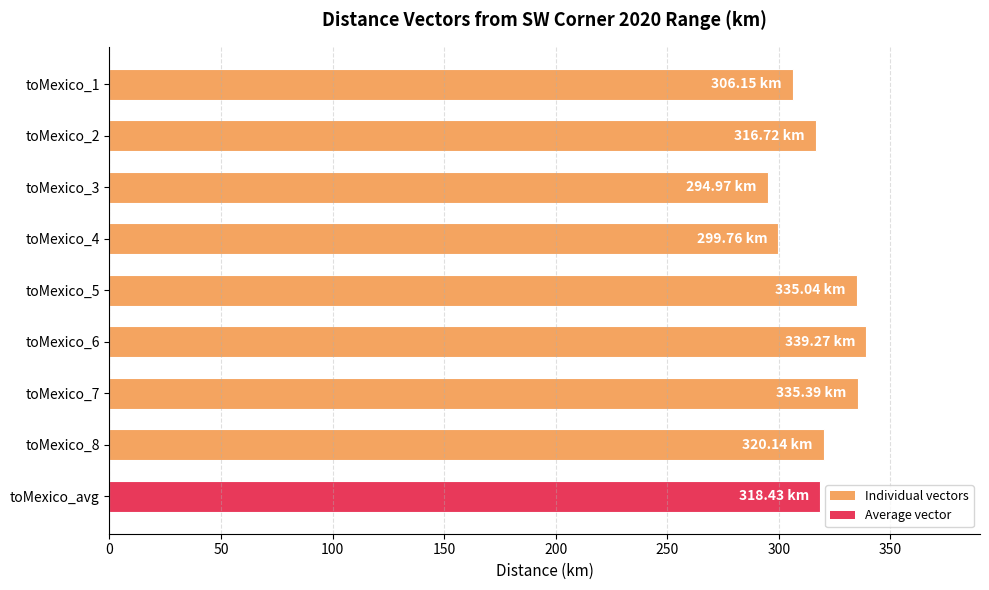

What is the change in value from toMexico_3 to toMexico_6?

+44.3